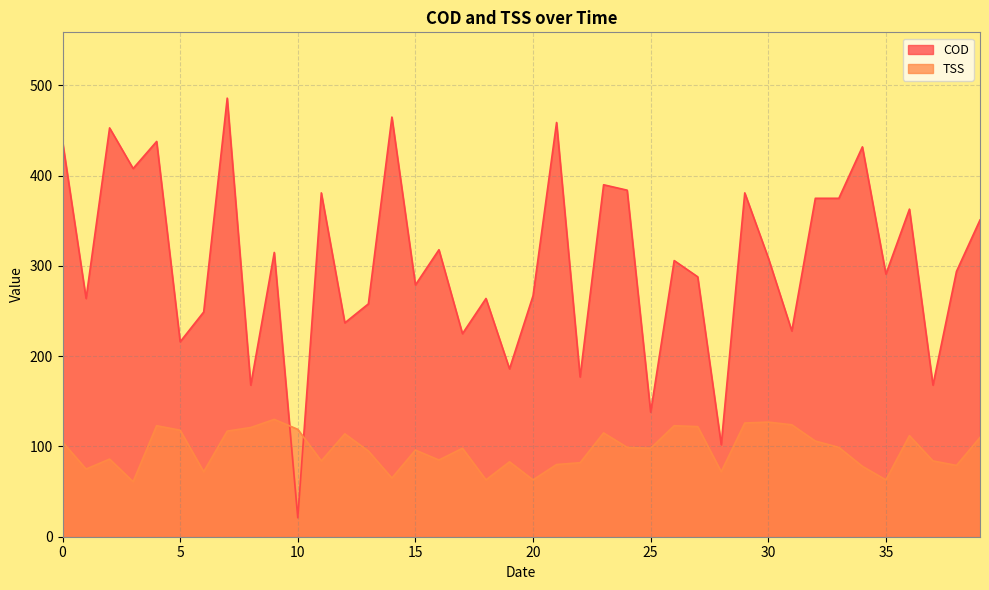

What is the difference between the TSS values at 10 and 13?

24